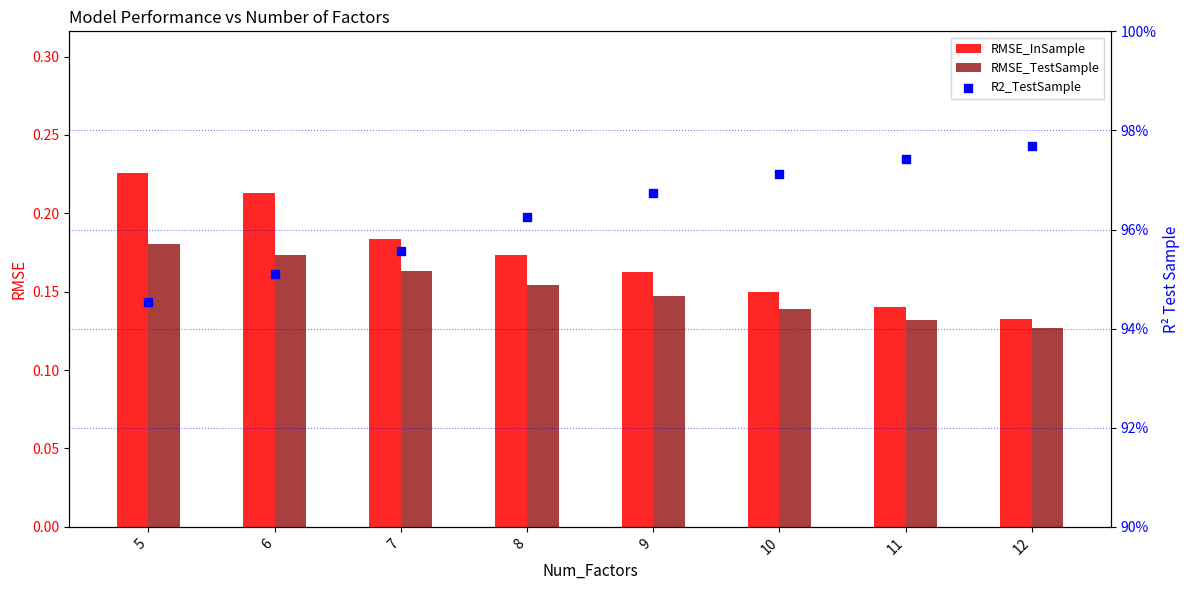

What are all the series names shown in the legend?

RMSE_InSample, RMSE_TestSample, R2_TestSample